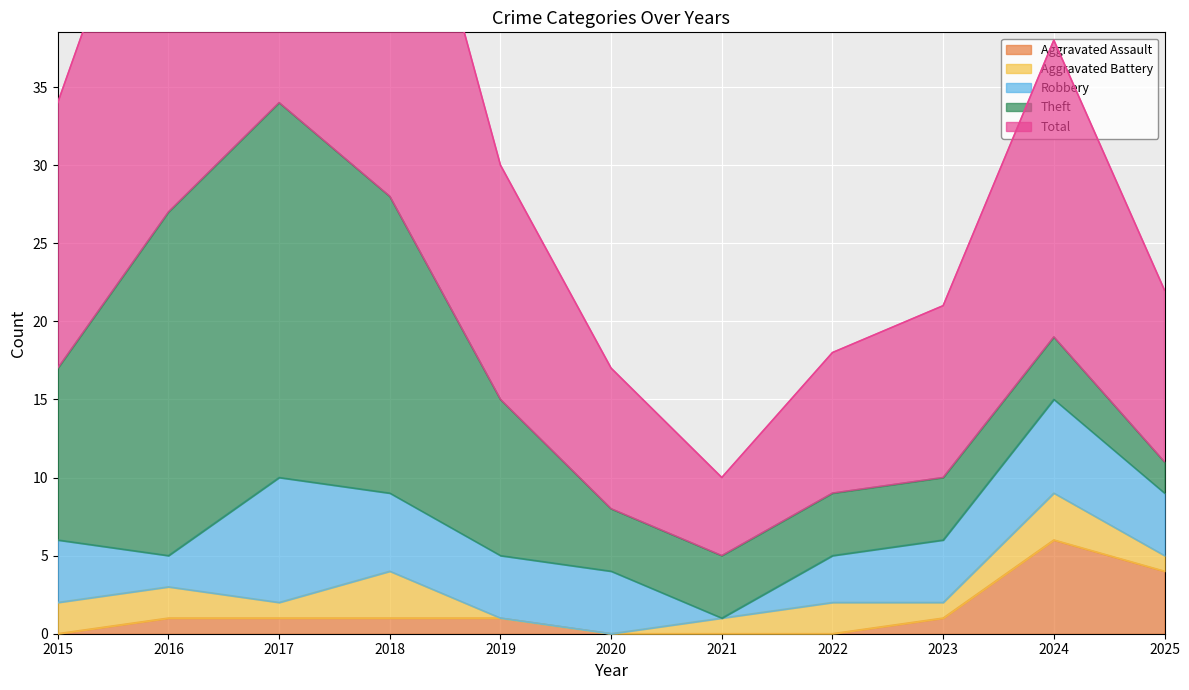

List the labels in order of Total value, smallest first.

2021, 2020, 2022, 2023, 2025, 2019, 2015, 2024, 2016, 2018, 2017